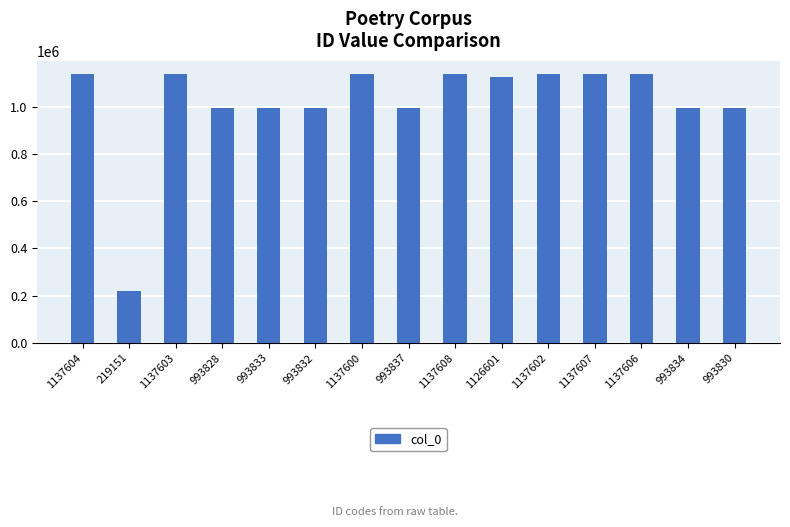

Which category has the lowest value across all series?

219151